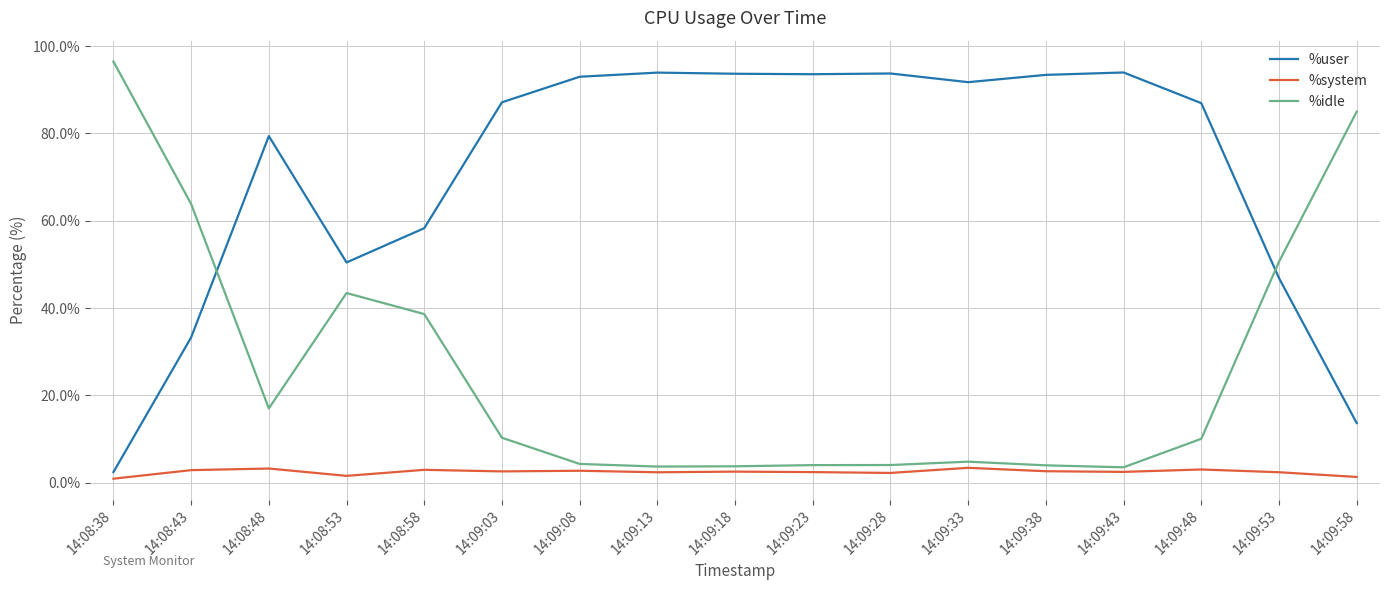

True or false: %user and %idle cross at least once.

True